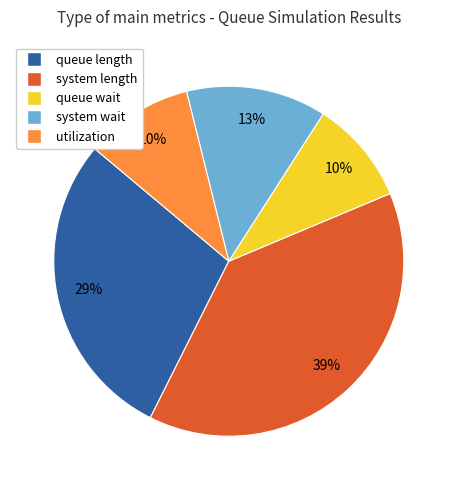

What is the largest slice in the pie chart?

system length